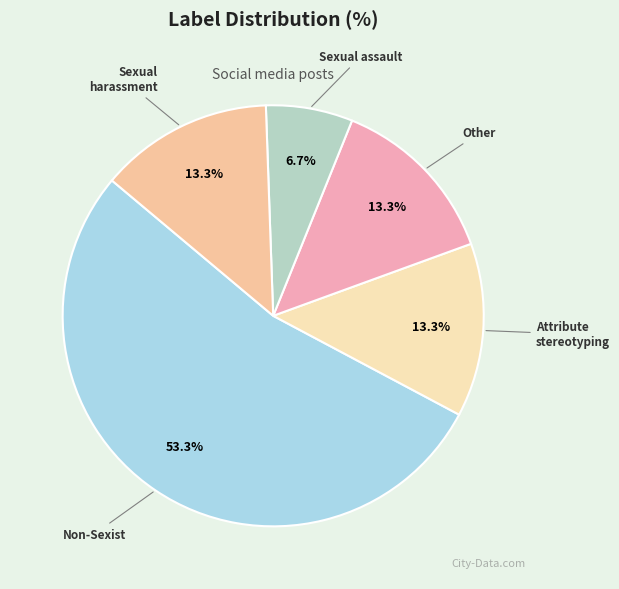

How many segments does this pie chart have?

5